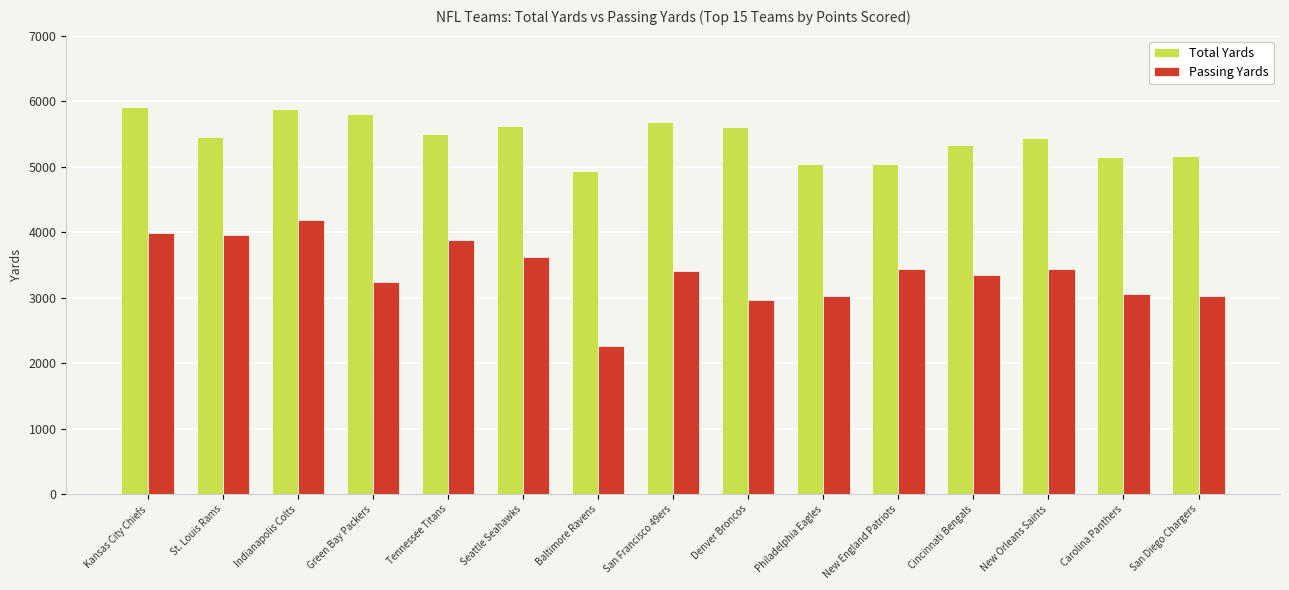

What is the sum of all Passing Yards values?

50792